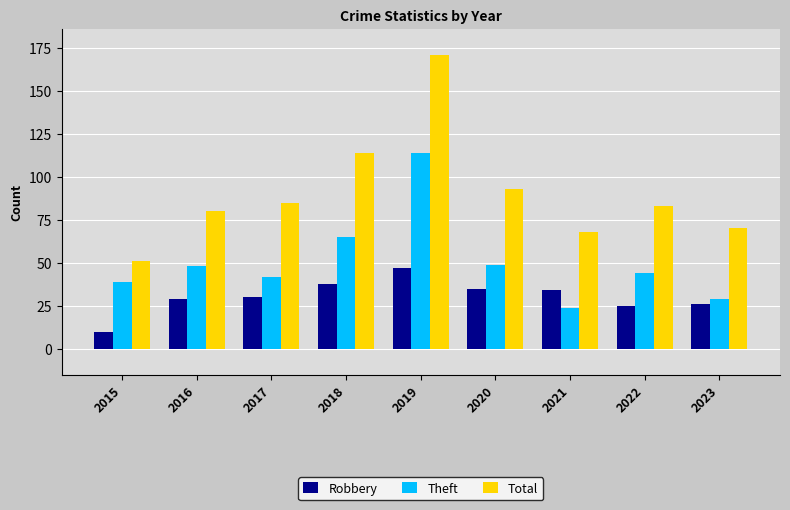

What is the maximum value shown in the chart?

171